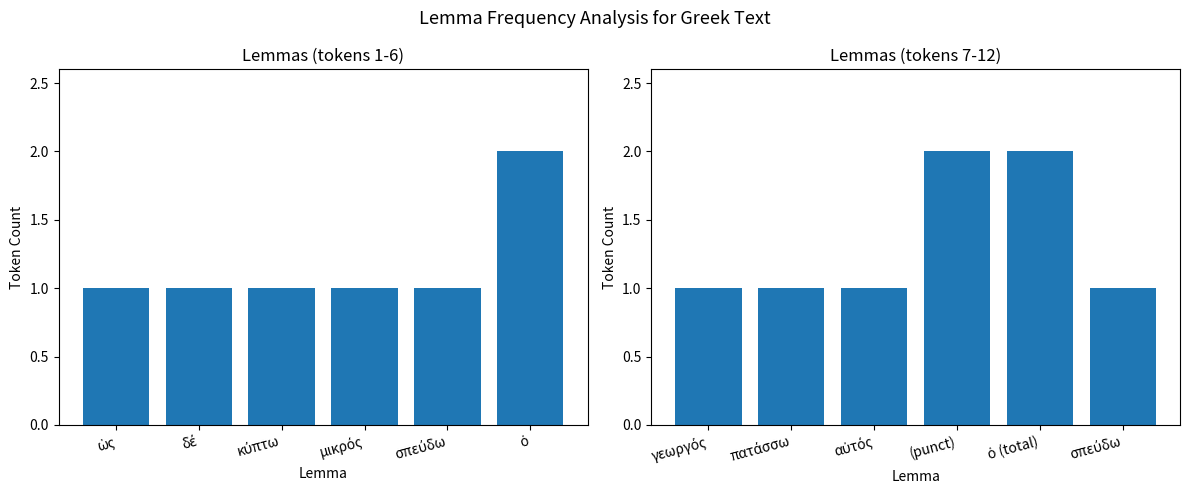

What position from the left is γεωργός?

1